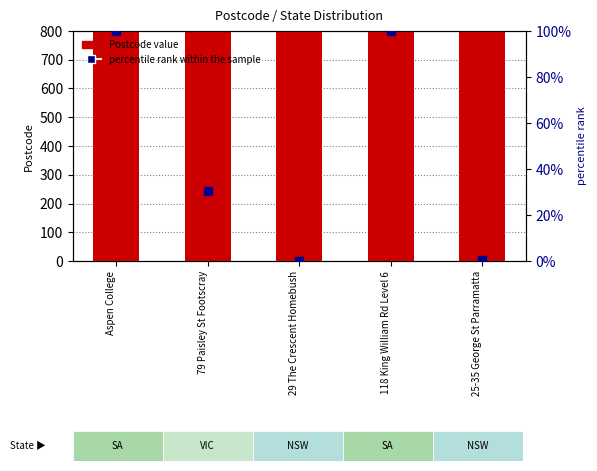

Is the value of percentile rank within the sample at 25-35 George St Parramatta greater than the value of Postcode at 29 The Crescent Homebush?

No